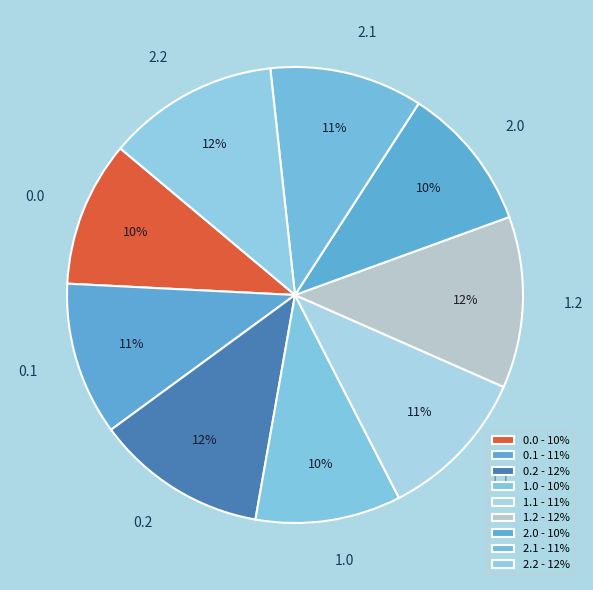

To the nearest percent, what portion does 0.0 represent?

10%